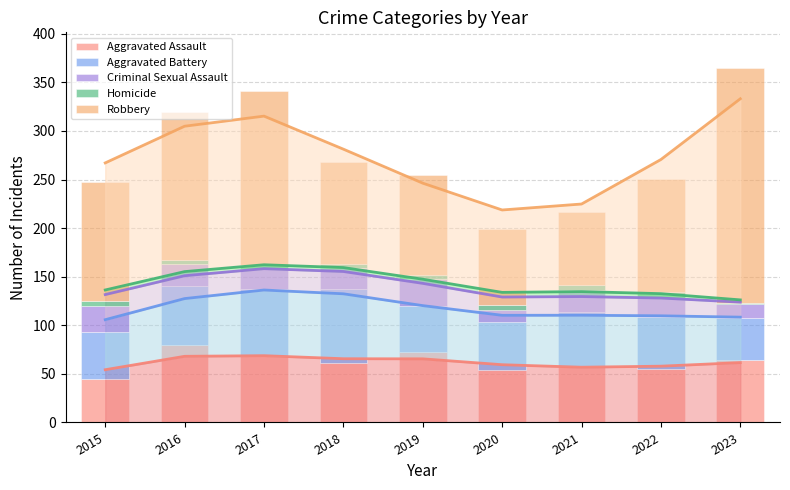

At which label is Robbery closest to 159?

2016